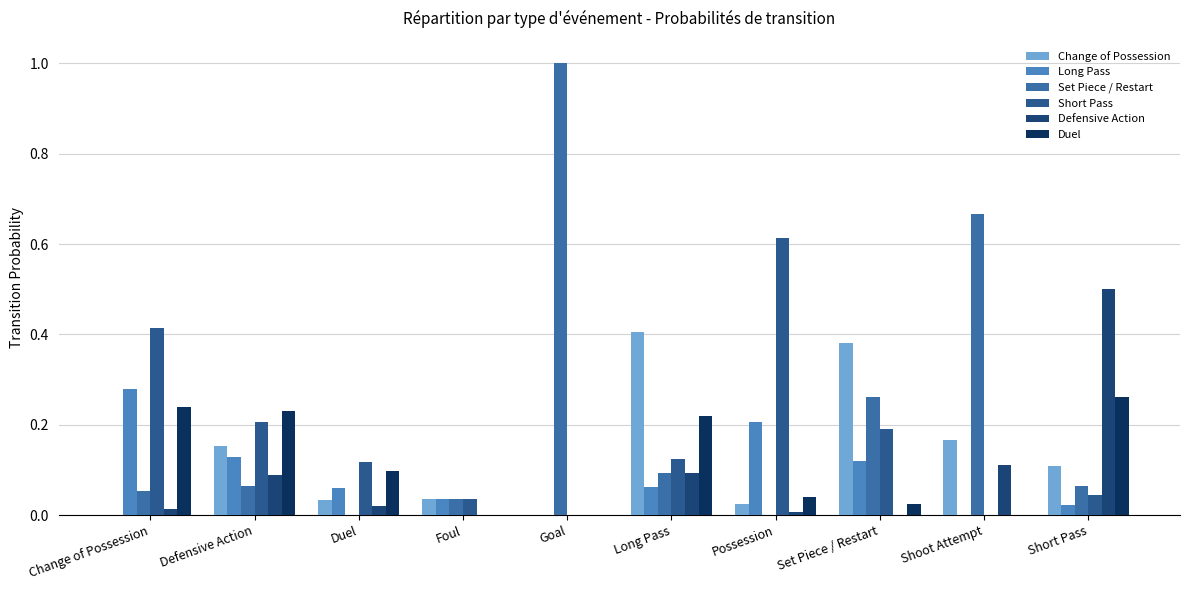

What is the difference between the maximum and minimum values in the Long Pass series?

0.3